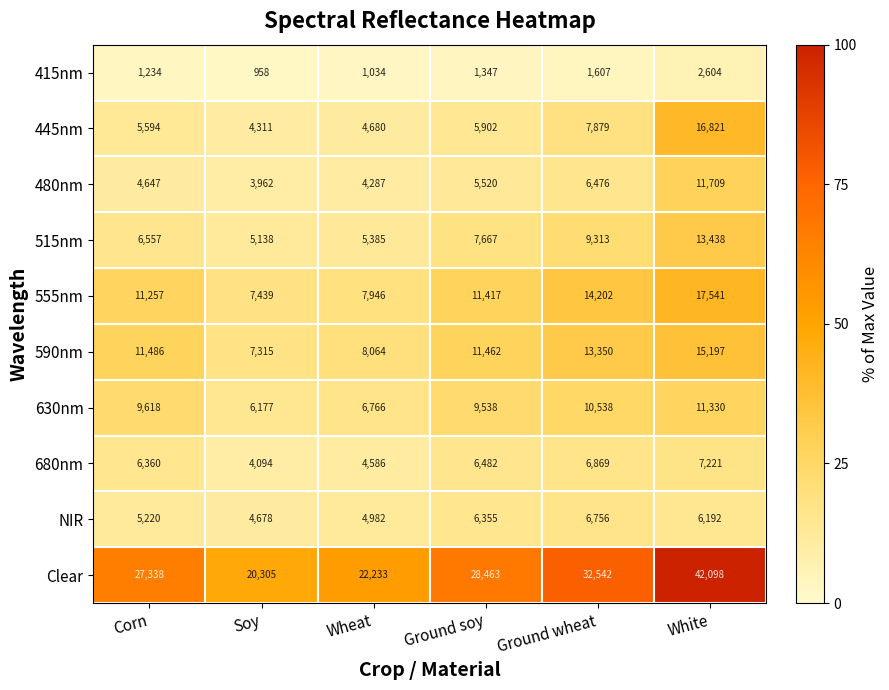

How many distinct data groups are displayed?

10